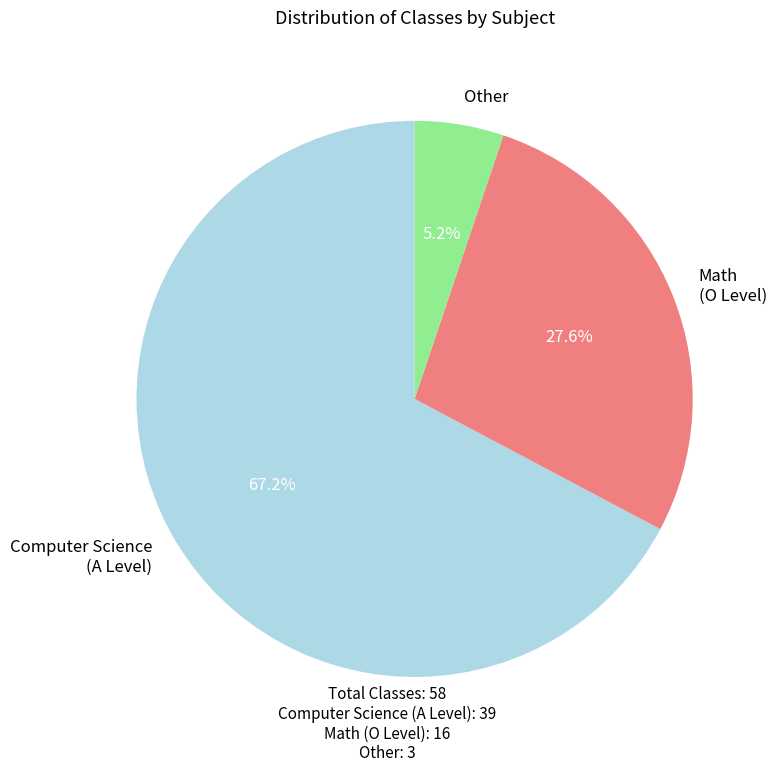

How many slices are in this pie chart?

3